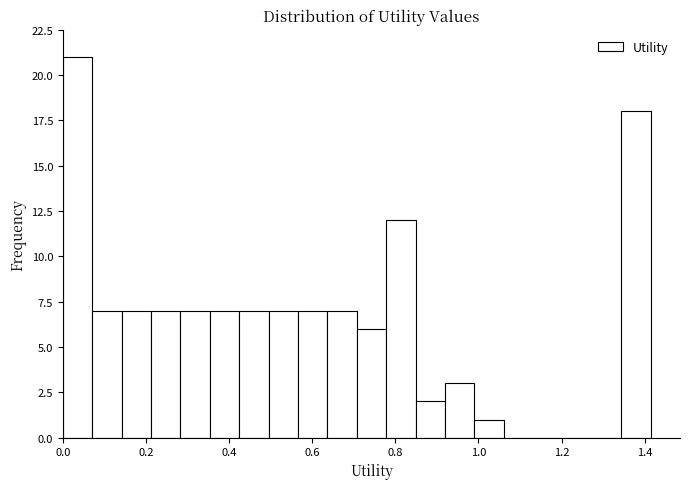

Read against the x-axis, roughly where is the centre of the tallest bar?

0.04